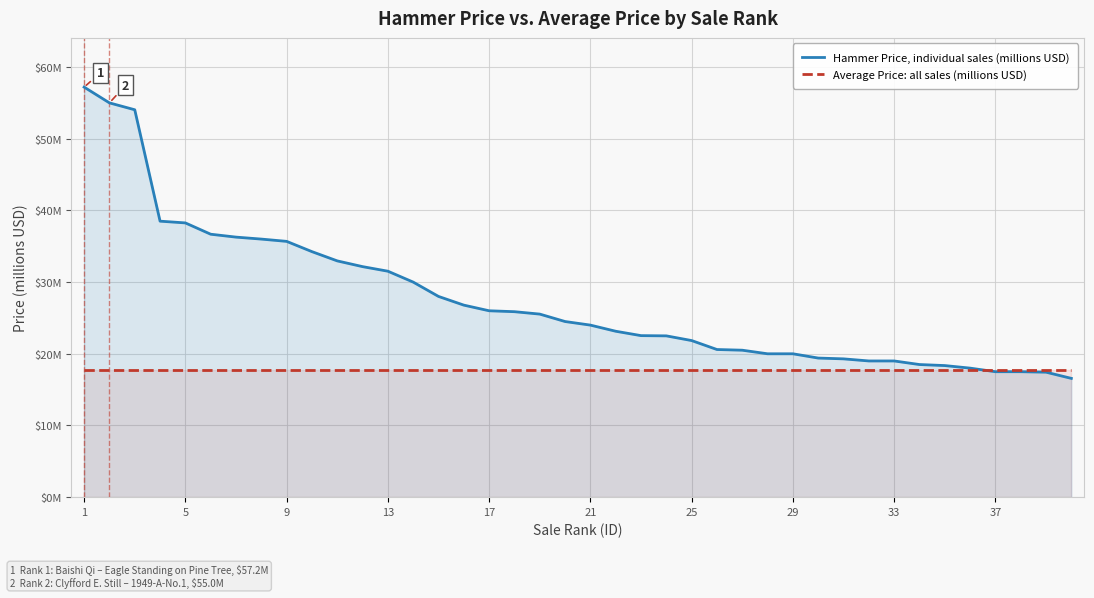

At how many categories does at least one series exceed 34?

10